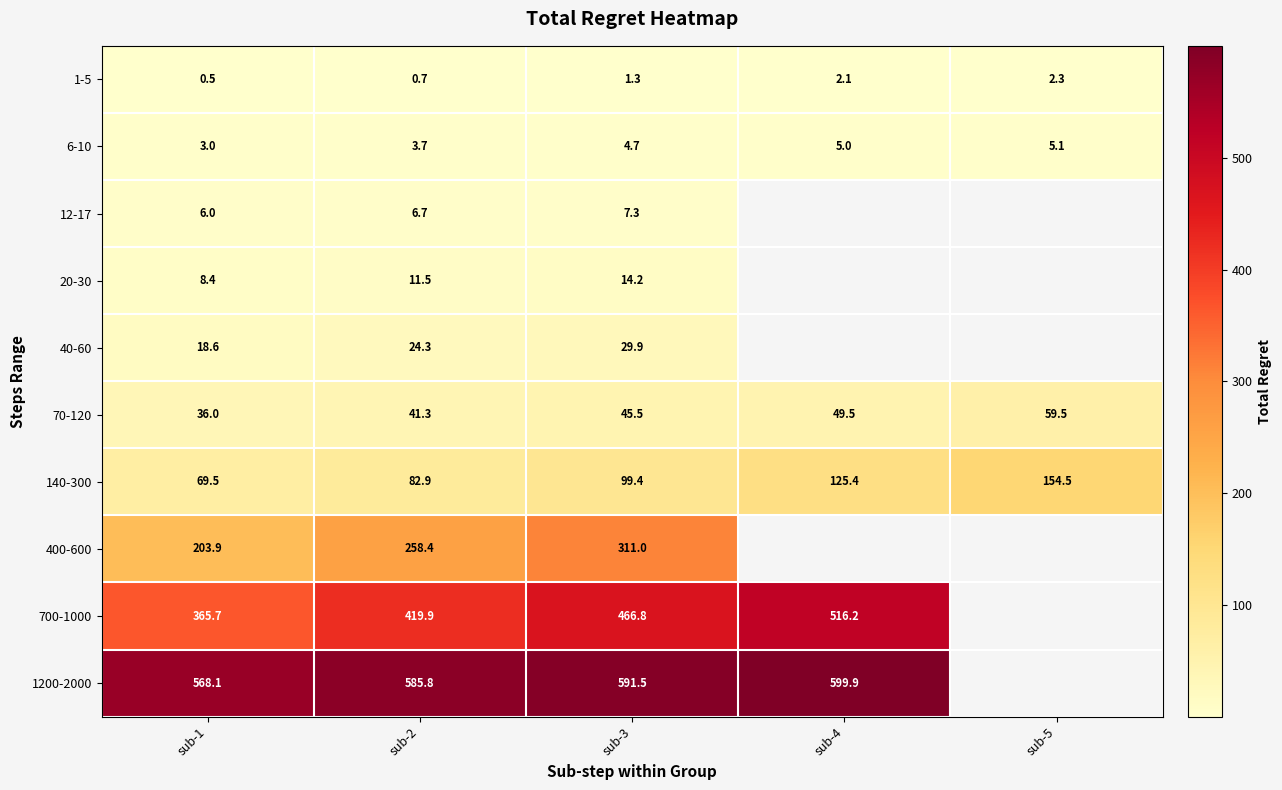

At sub-3, list the series in order from smallest to largest.

1-5, 6-10, 12-17, 20-30, 40-60, 70-120, 140-300, 400-600, 700-1000, 1200-2000